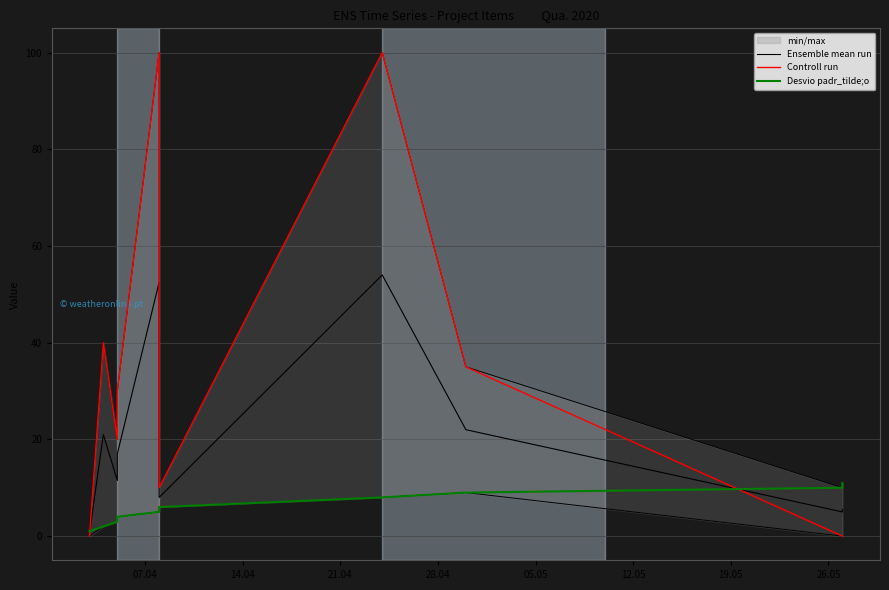

At which label is Controll run closest to 50?

14.04